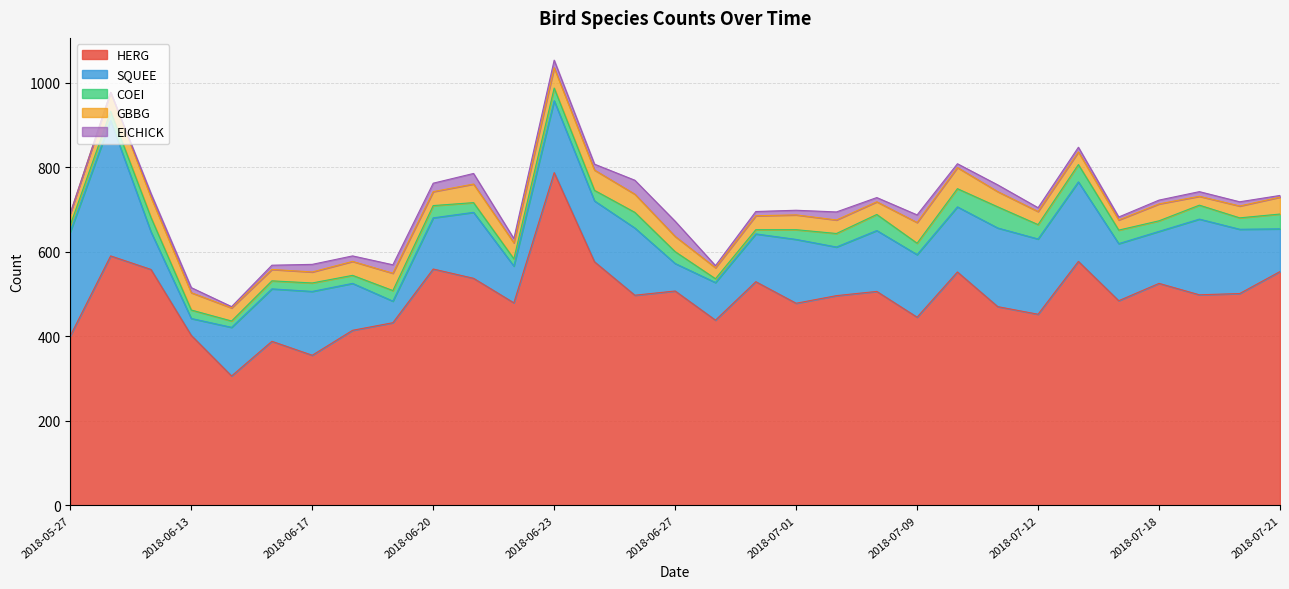

Which series has the widest spread of values?

HERG